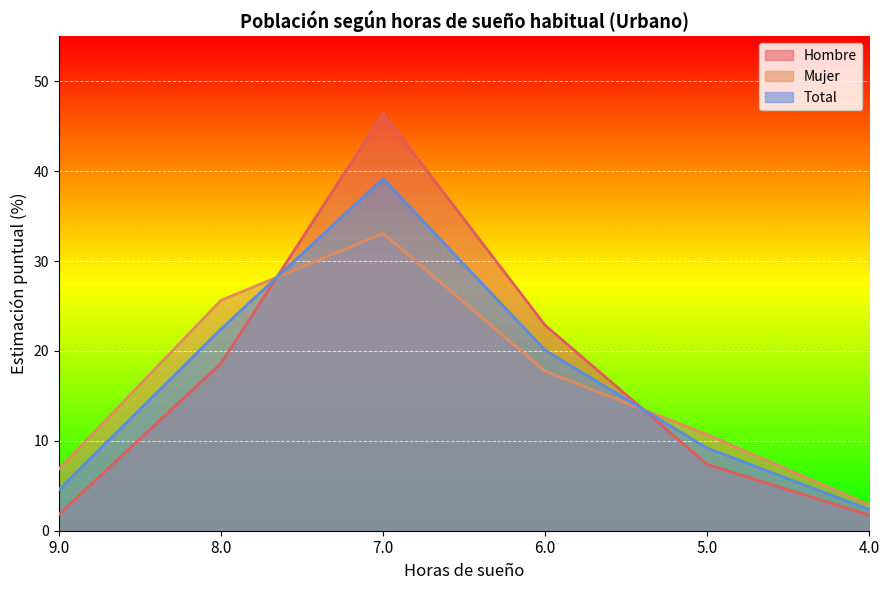

Which series changed the most between 9.0 and 4.0?

Mujer